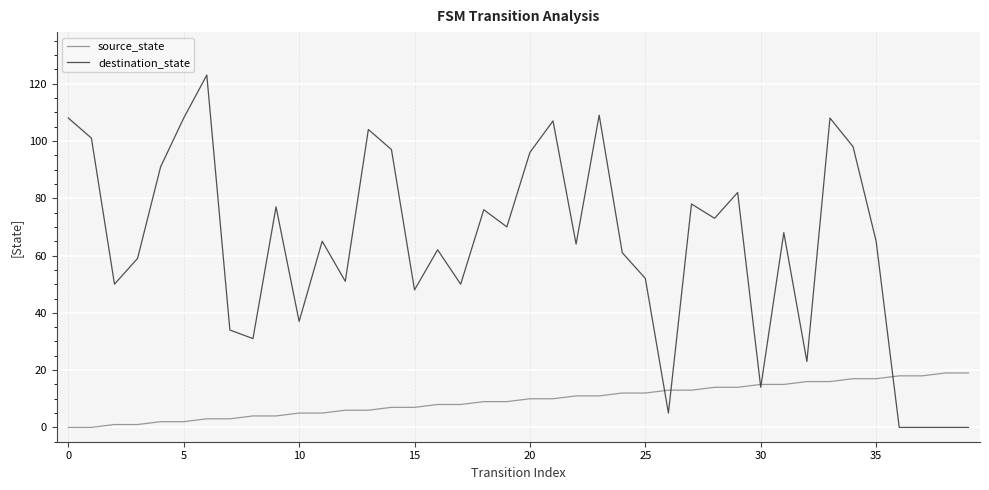

Which series has the largest range (max minus min)?

destination_state